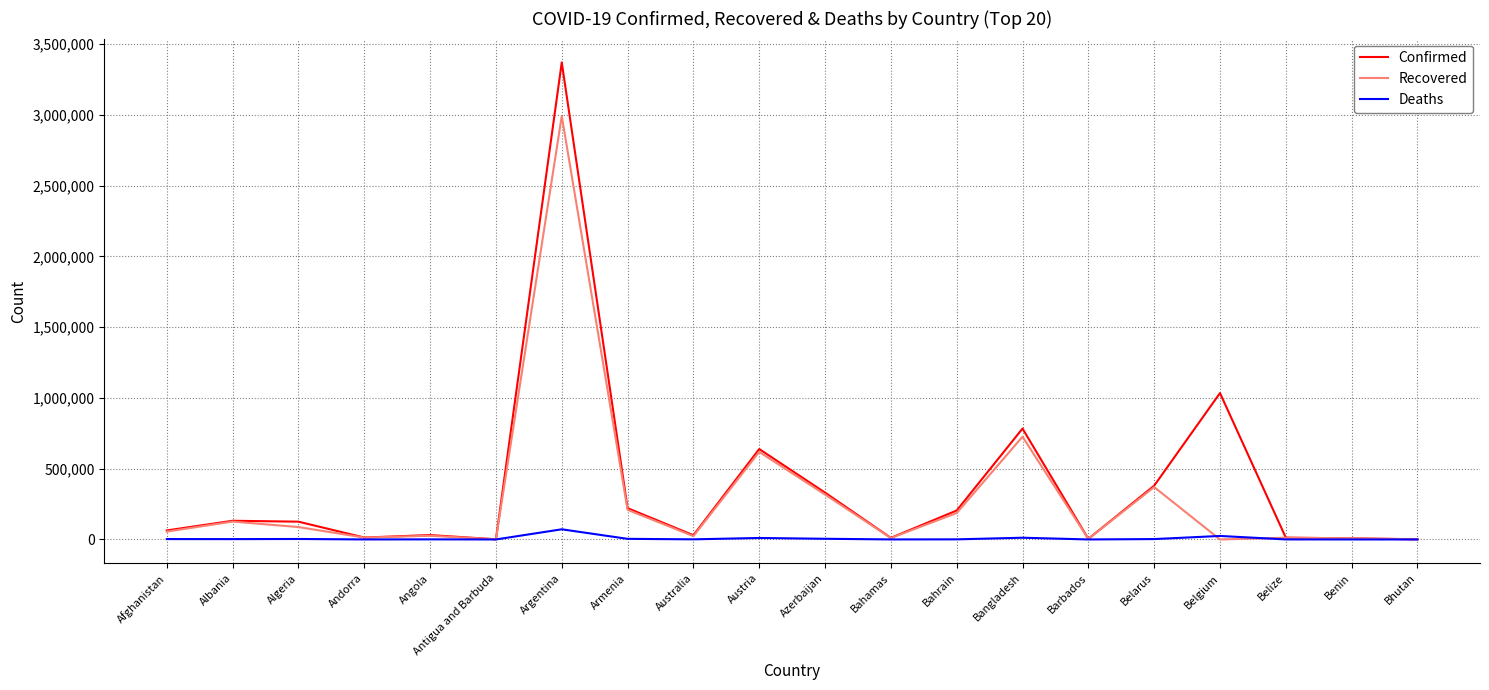

What is the average value of the Deaths series?

7149